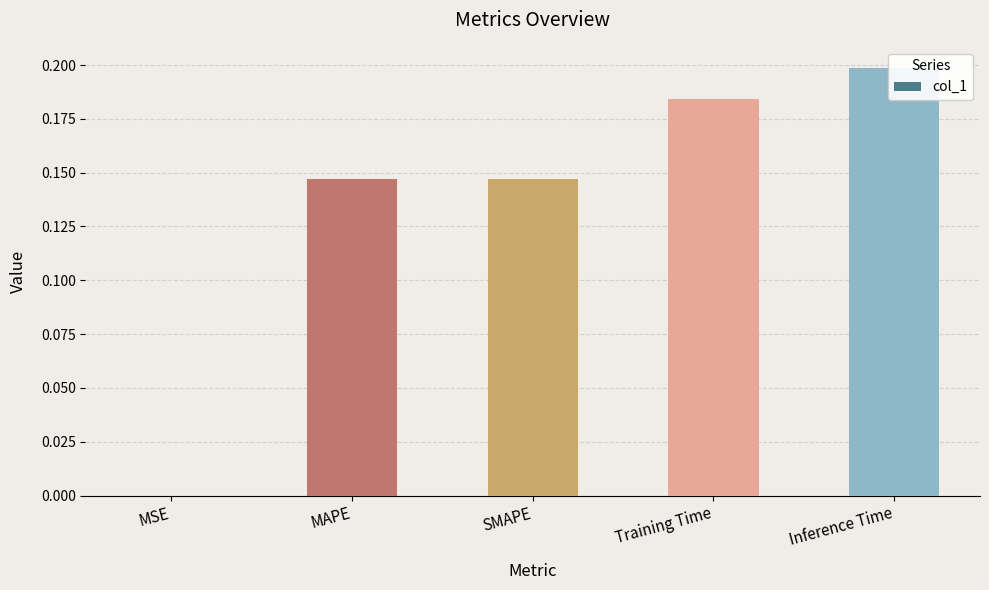

Read the value at MAPE.

0.1